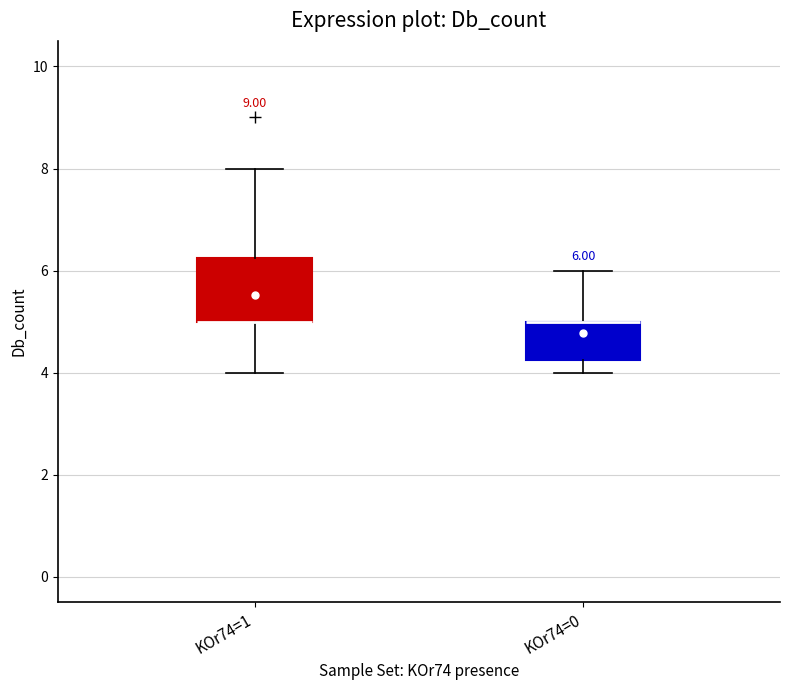

Comparing the boxes themselves (not the whiskers), which one is the tallest?

KOr74=1